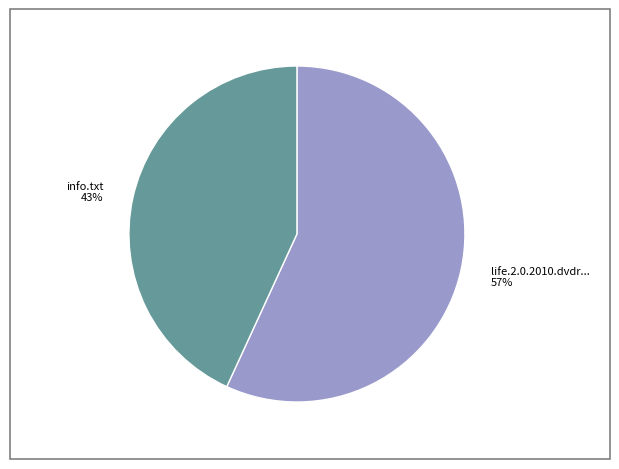

Is there any slice that represents more than half of the pie?

Yes